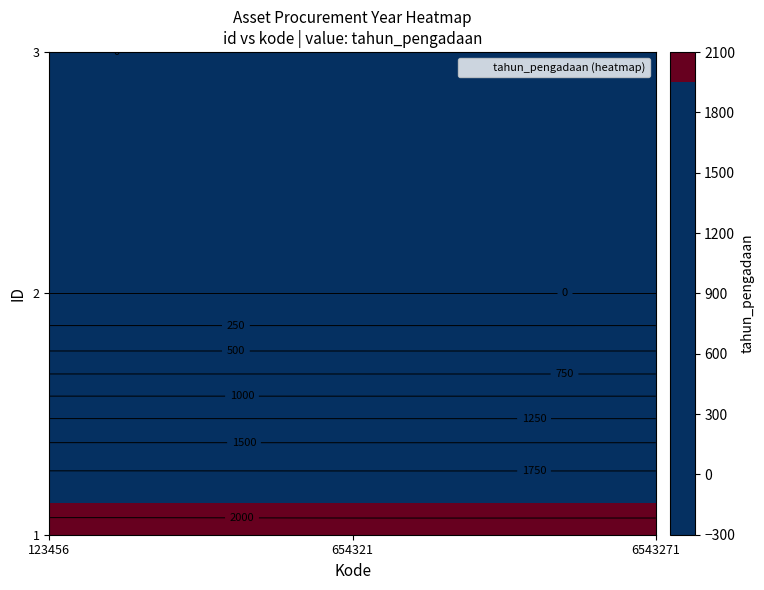

Is the value of 654321 at 3 greater than the value of 123456 at 1?

No